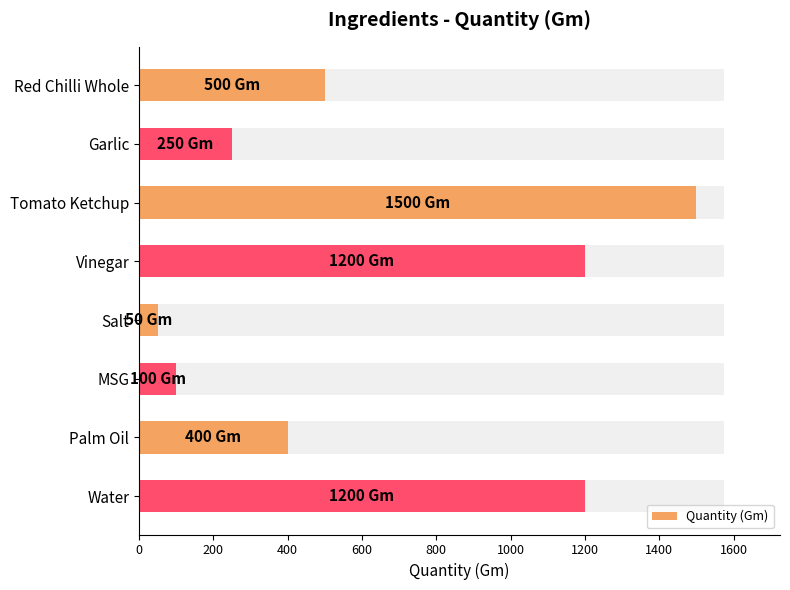

Is it true that the value at Tomato Ketchup is 2135?

False